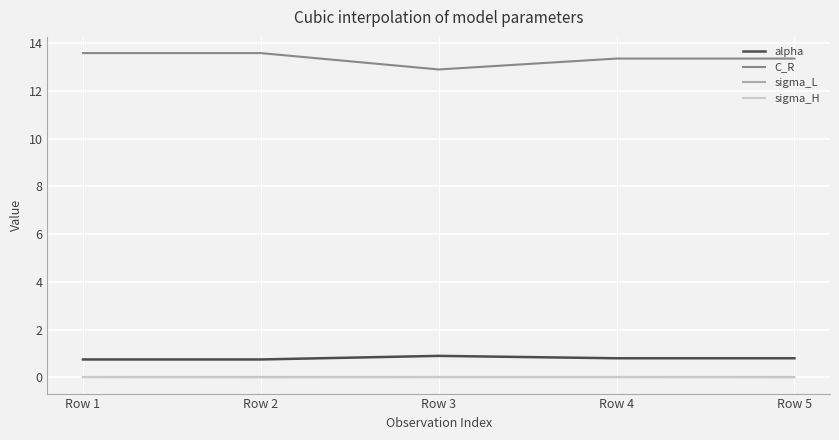

True or false: C_R and sigma_H cross at least once.

False